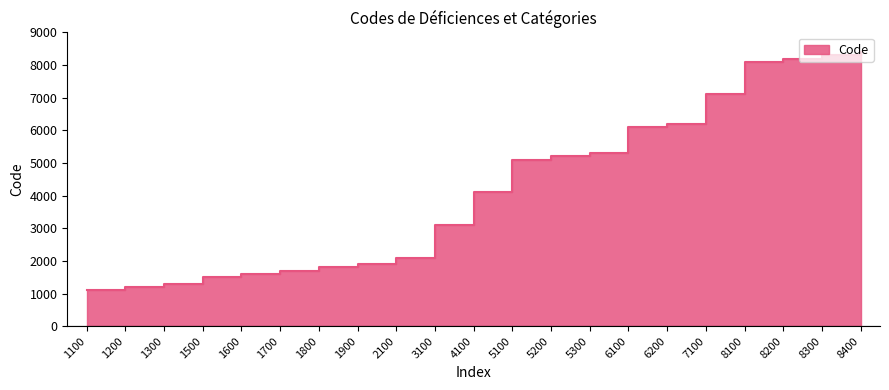

What is the ratio of the value at 5300 to the value at 1700?

3.1